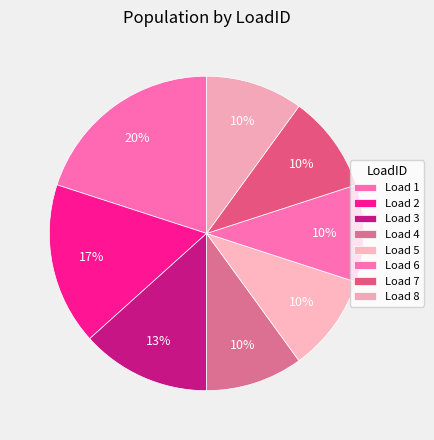

How many slices are in this pie chart?

8